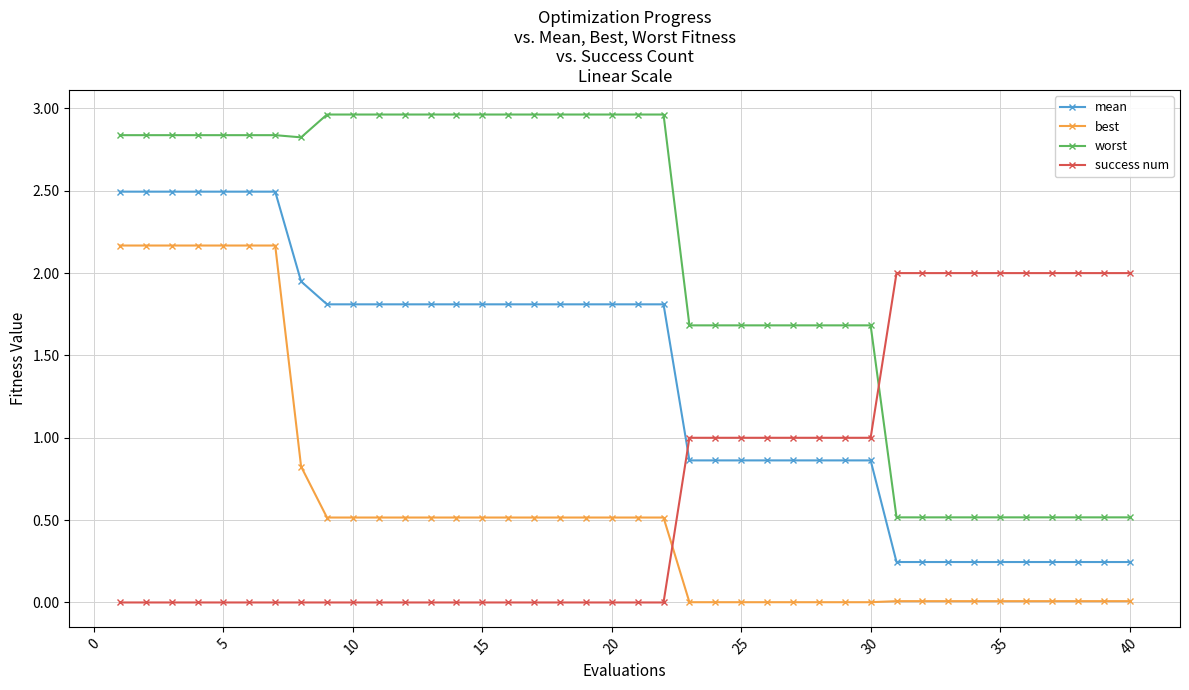

What is the value of the success num point at the 33rd from the left?

2.0